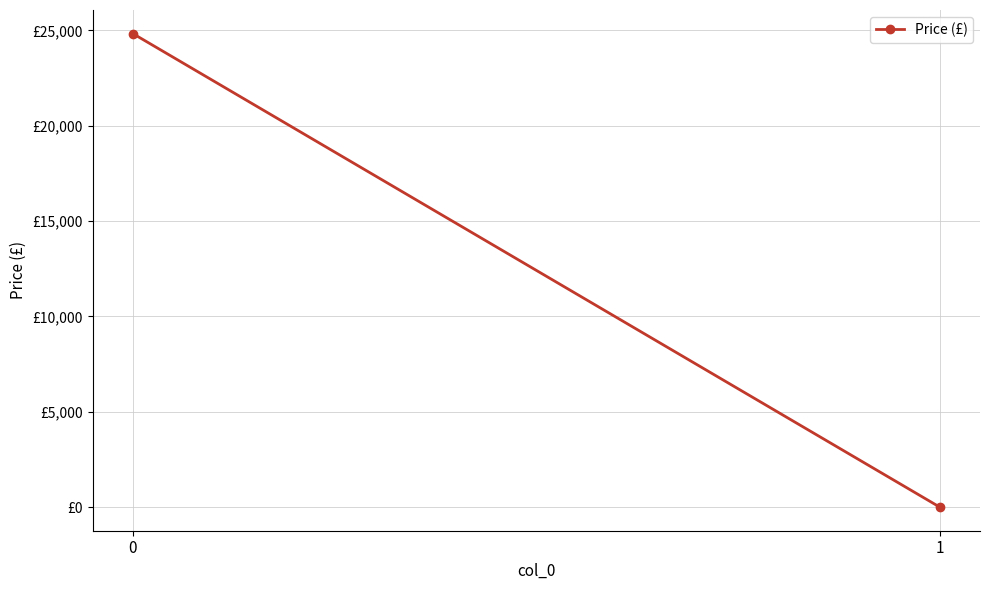

How many categories are shown in the chart?

2